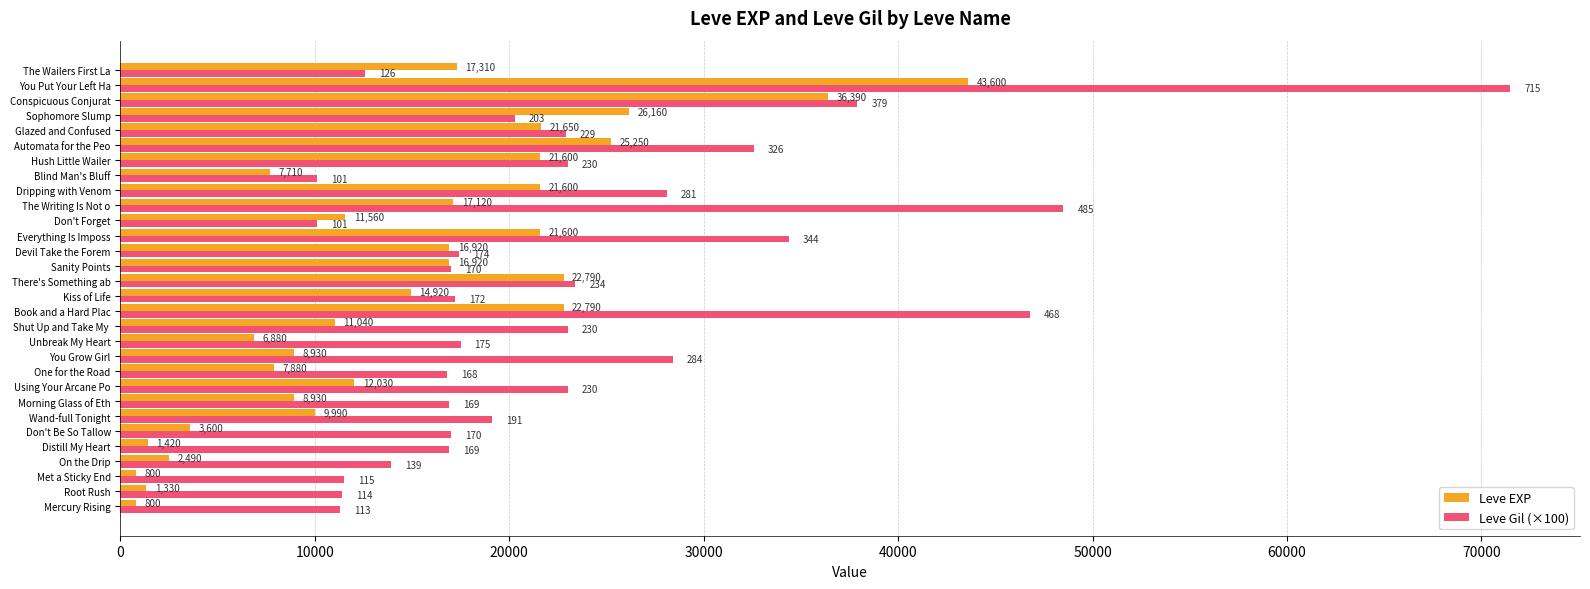

True or false: Leve EXP has a value of 22790 at Book and a Hard Plac.

True